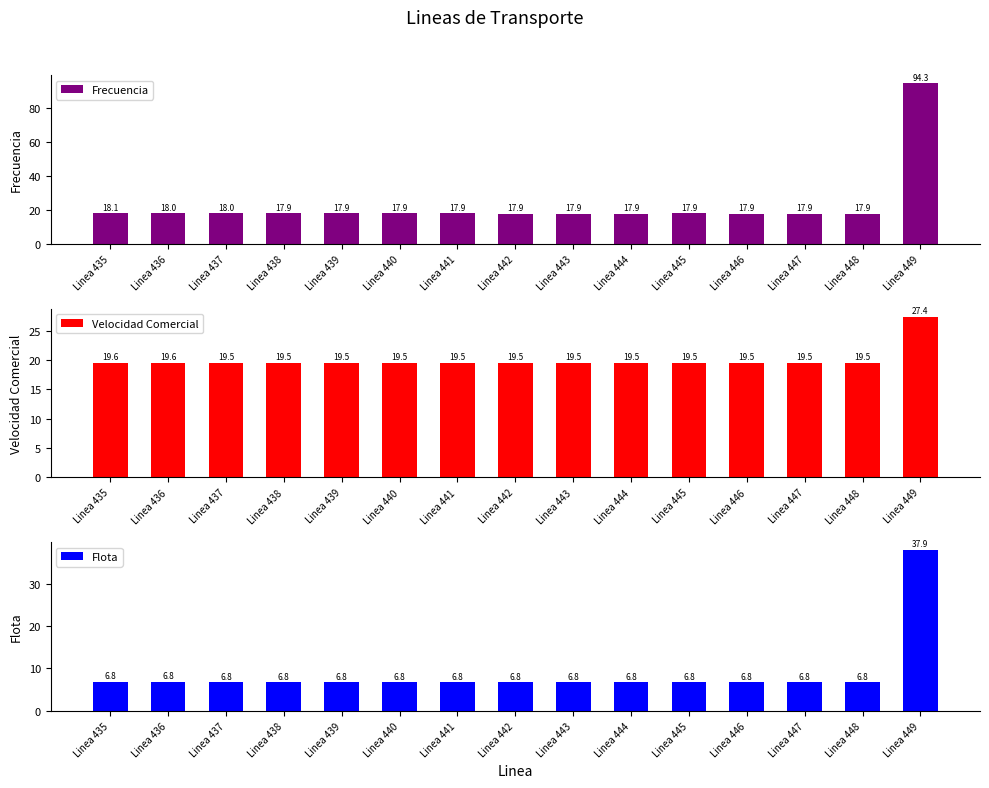

Which series changed the most between Linea 439 and Linea 445?

Frecuencia